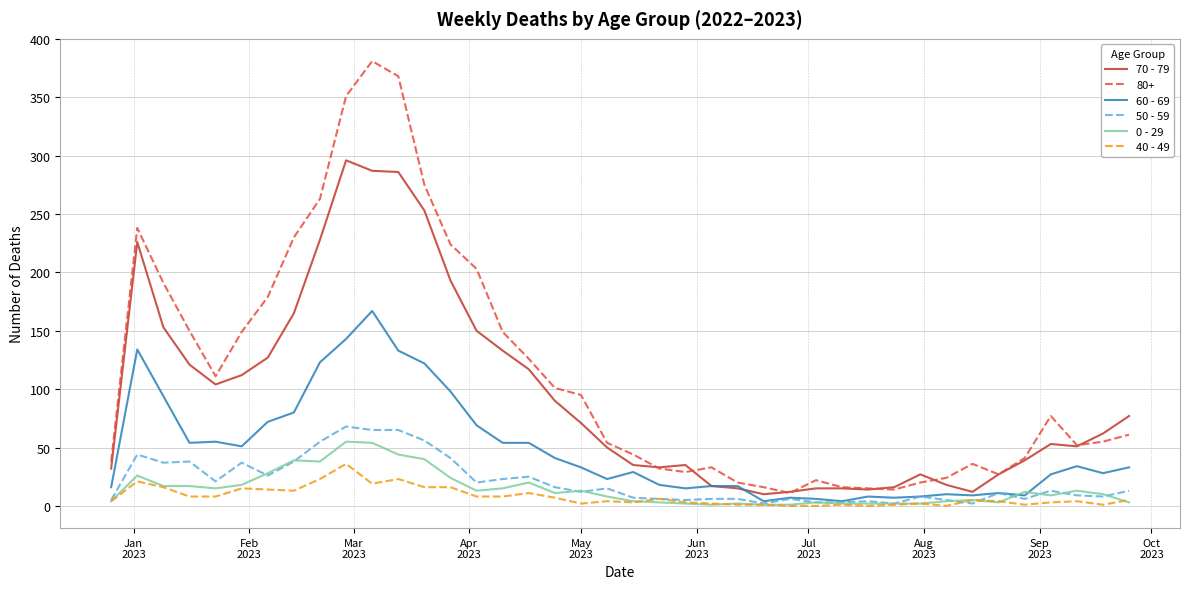

True or false: 80+ and 40 - 49 cross at least once.

False